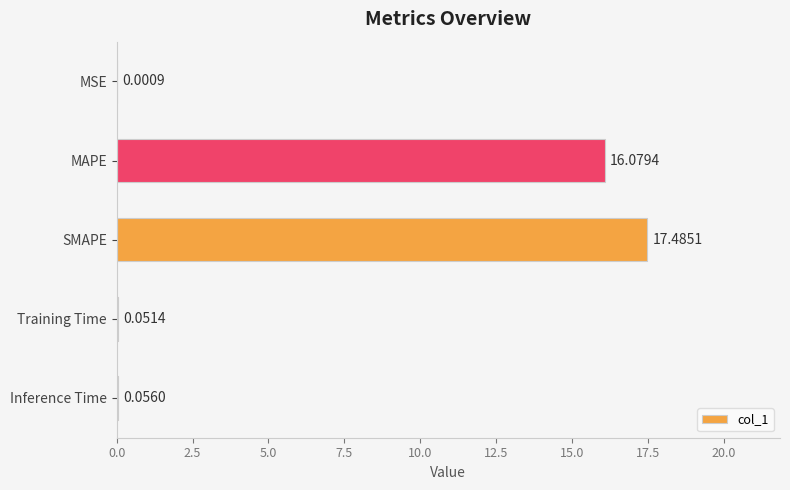

Which has a higher value, MAPE or SMAPE?

SMAPE